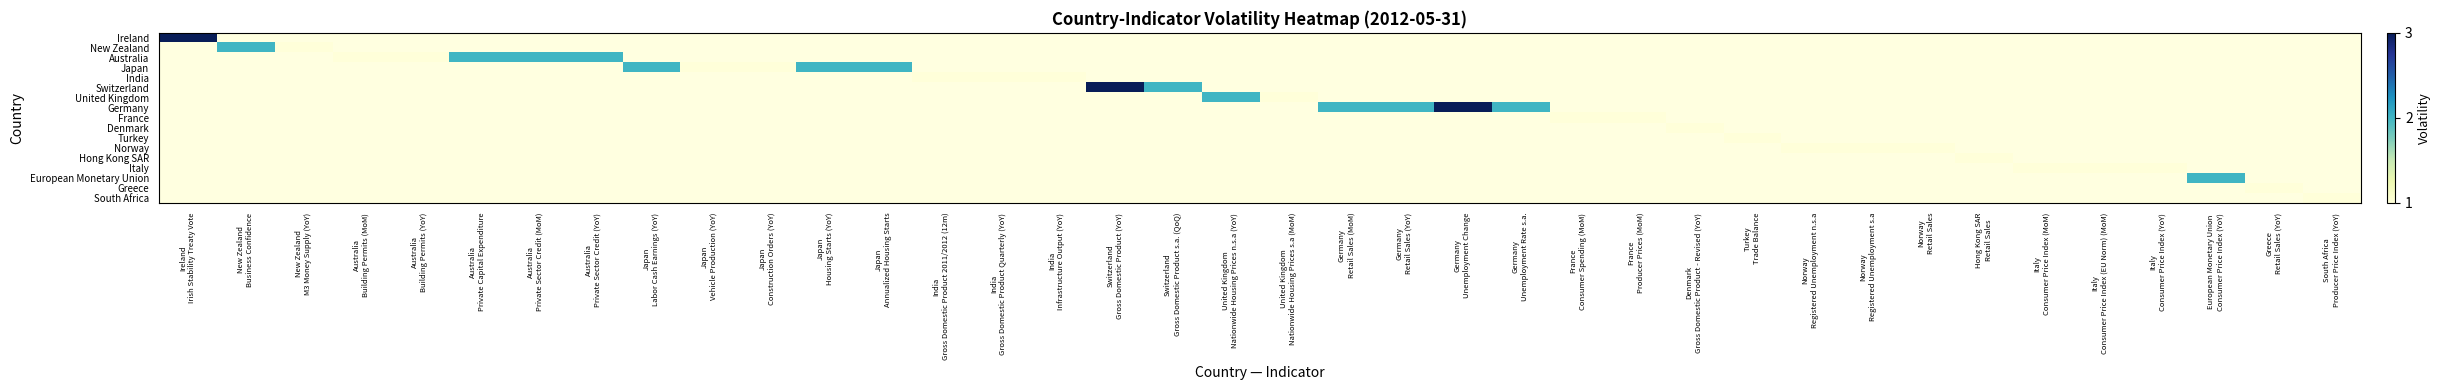

Between Norway
Retail Sales and Japan
Vehicle Production (YoY), which is larger?

Japan
Vehicle Production (YoY)